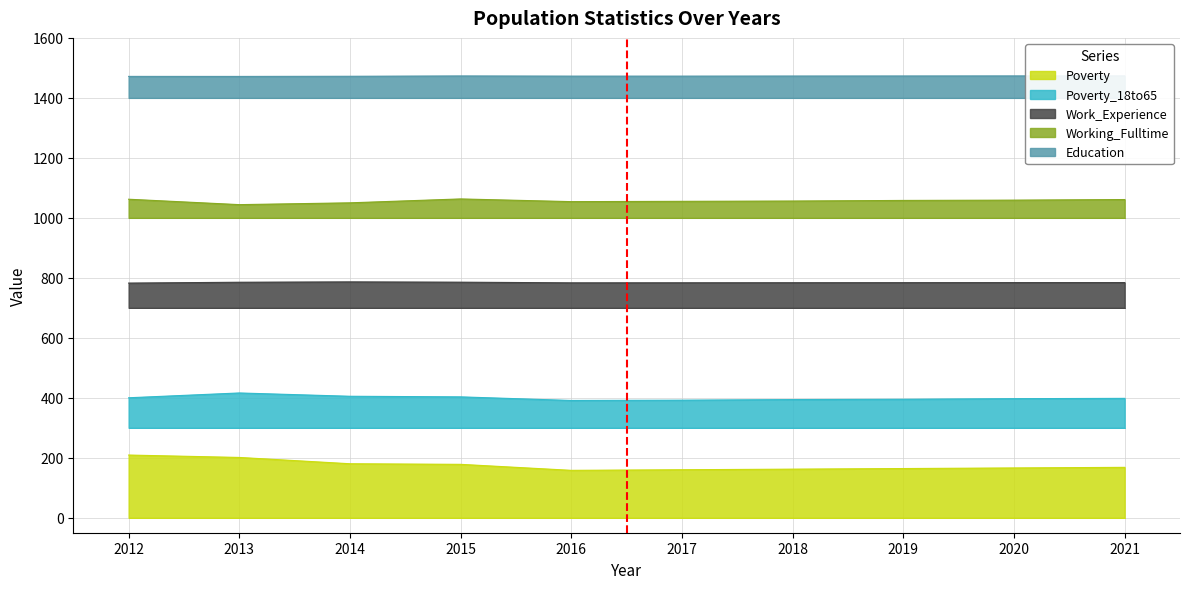

Rank the series at 2018 from highest to lowest value.

Education, Working_Fulltime, Work_Experience, Poverty_18to65, Poverty